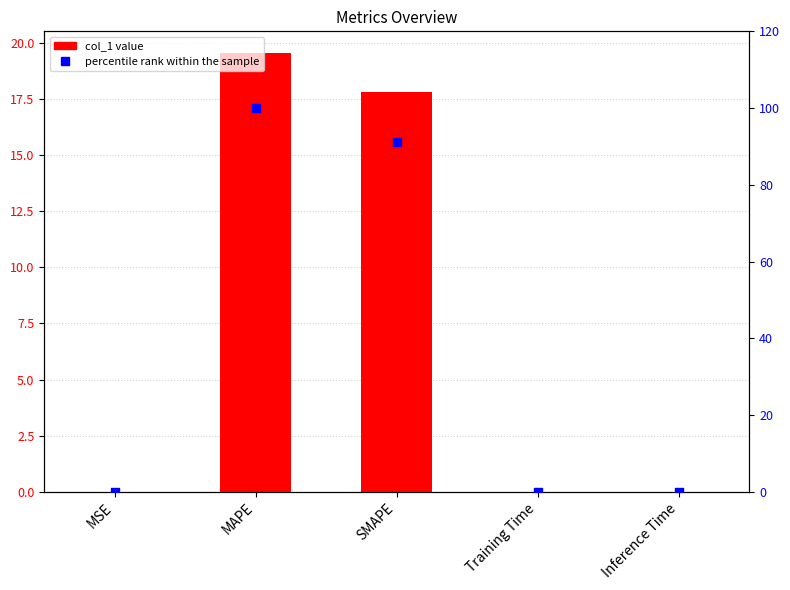

Which series contains the lowest Y value?

col_1